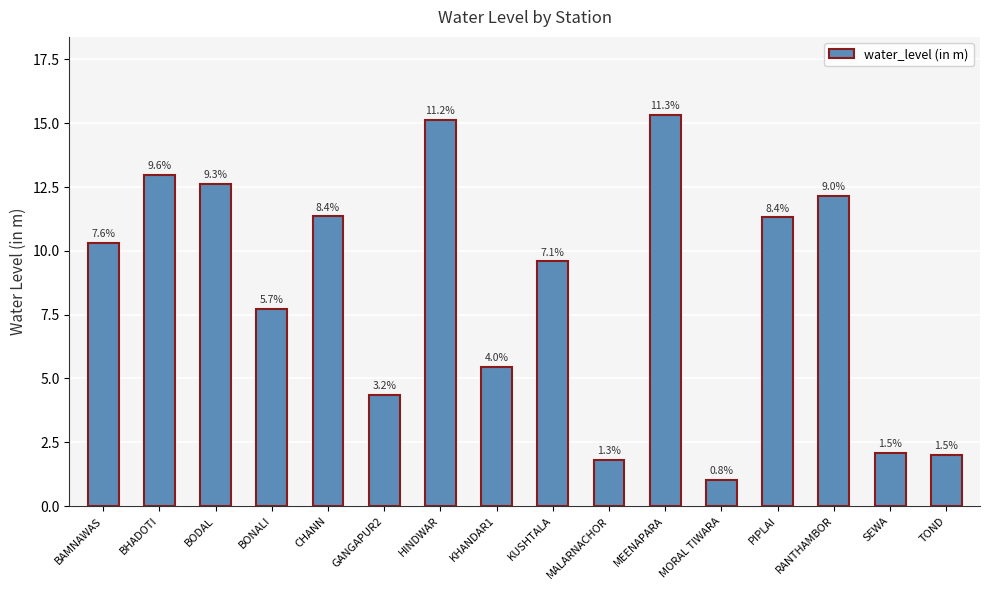

Does the chart contain any negative values?

No